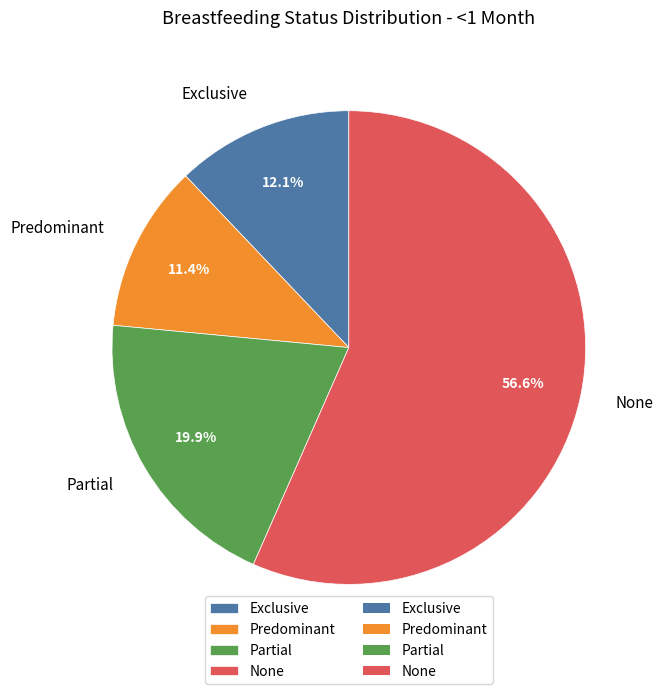

How many slices are in this pie chart?

4